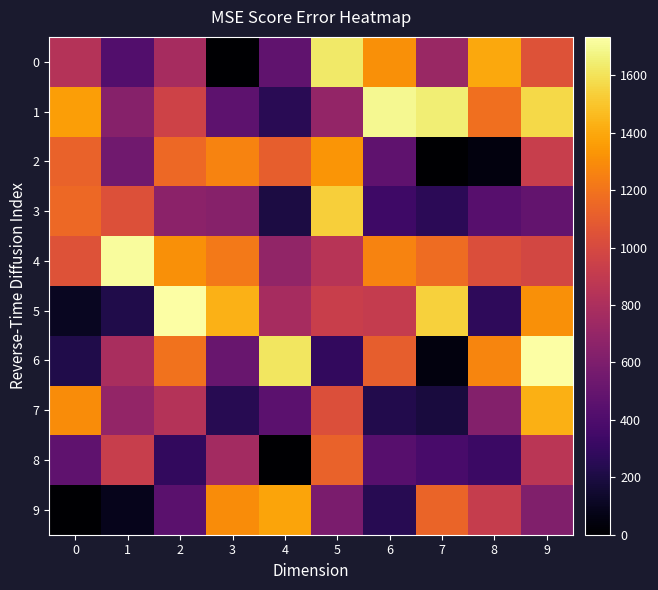

At which category is the sum across all series the highest?

9